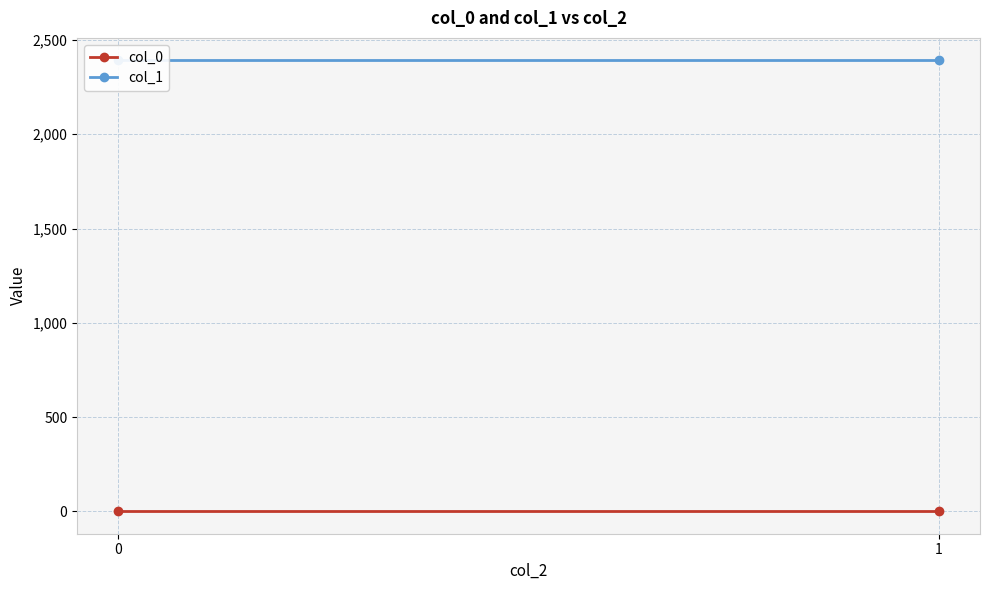

Rank the series by their maximum value, from lowest to highest.

col_0, col_1